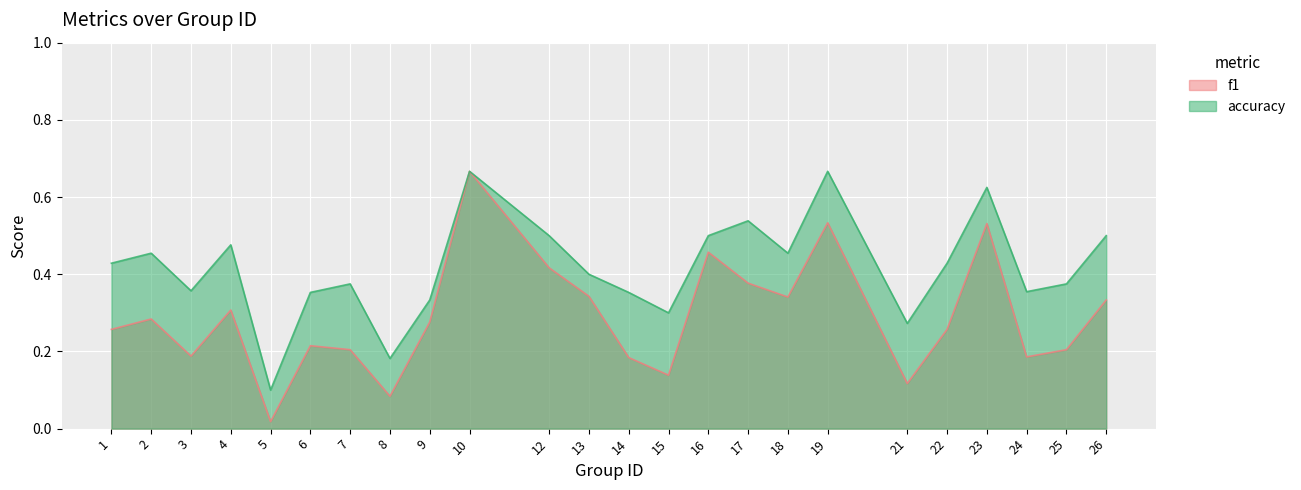

The value of f1 at 15 is 0.2. True or false?

False